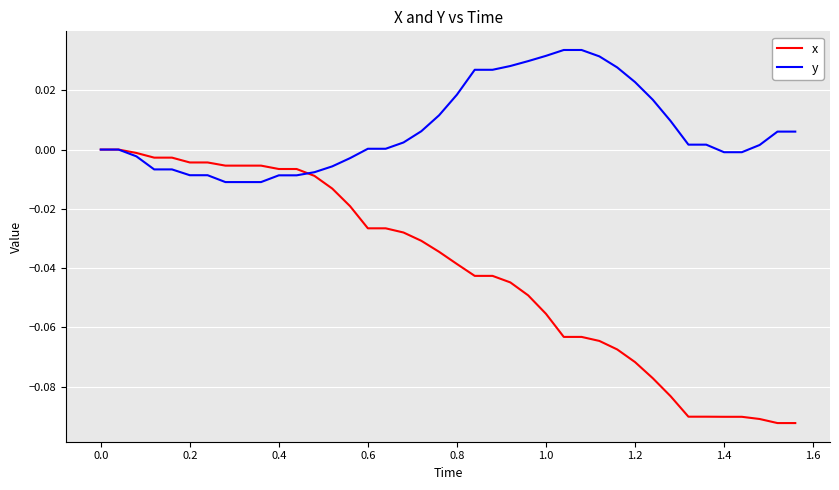

Which series has the largest range (max minus min)?

x